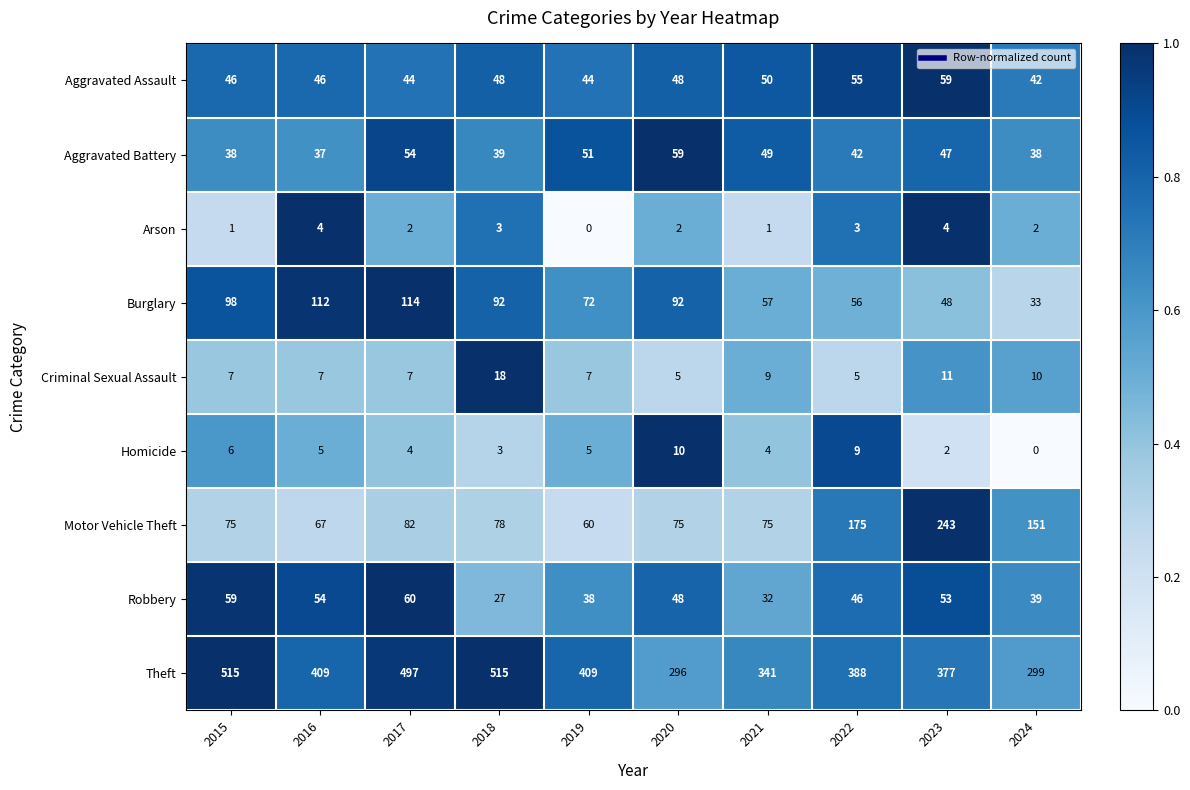

What is the spread (max minus min) of values at 2017?

495